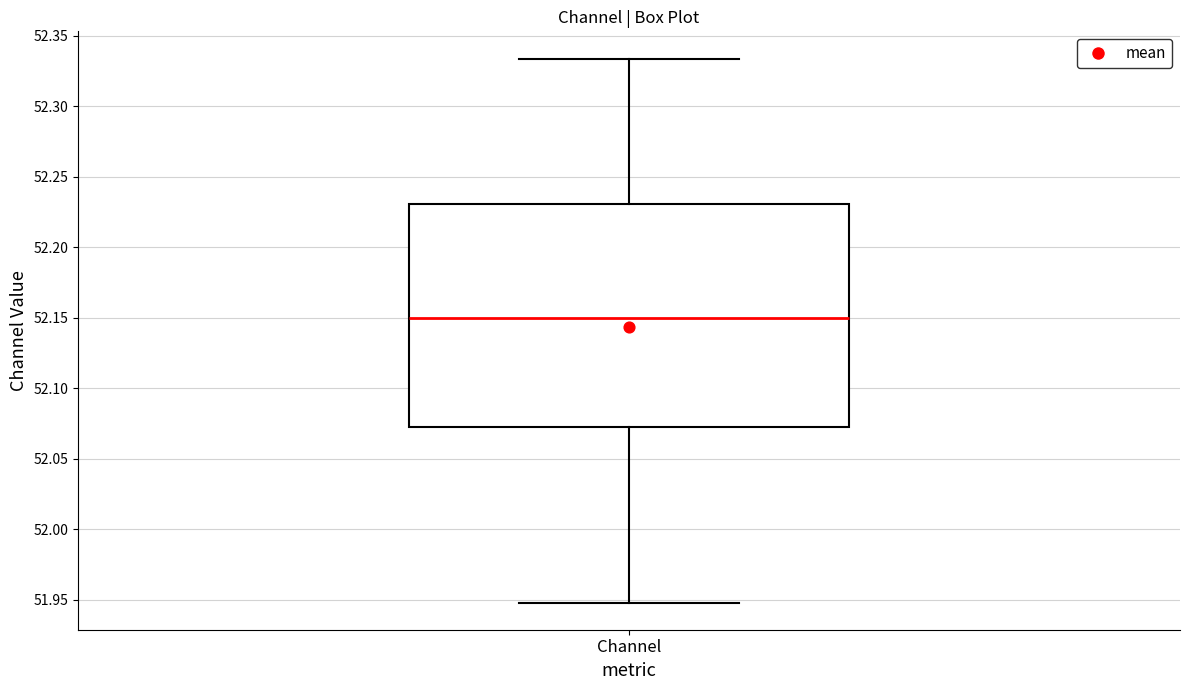

Read this box plot against the y-axis: the position of the median line, the range covered by the box, and the ends of both whiskers. The values are not printed on the chart, so give them approximately, as read against the axis.

median 52.150, box 52.075 to 52.230, whiskers 51.950 to 52.335